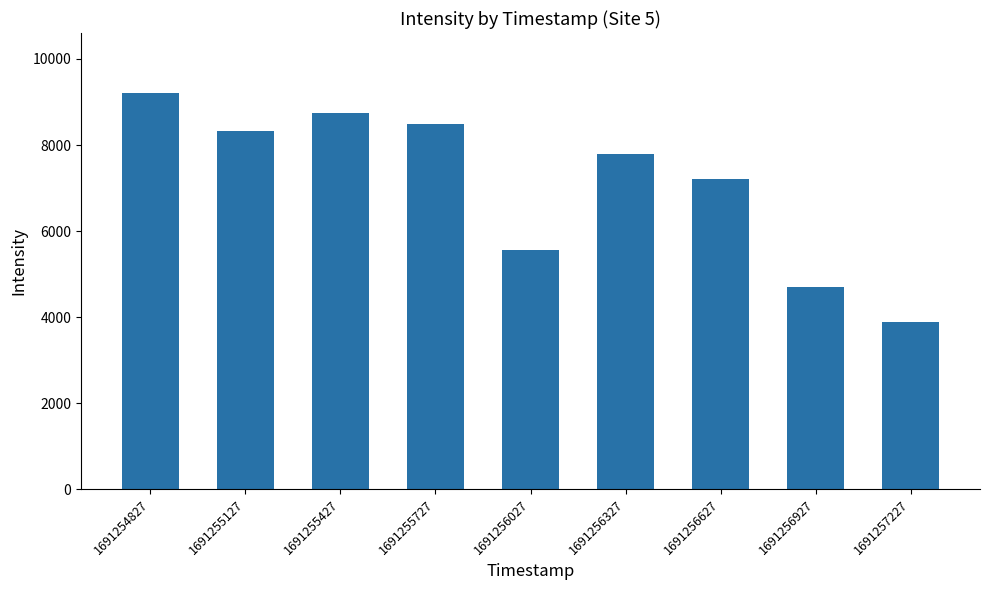

What is the difference between the maximum and minimum values?

5324.8